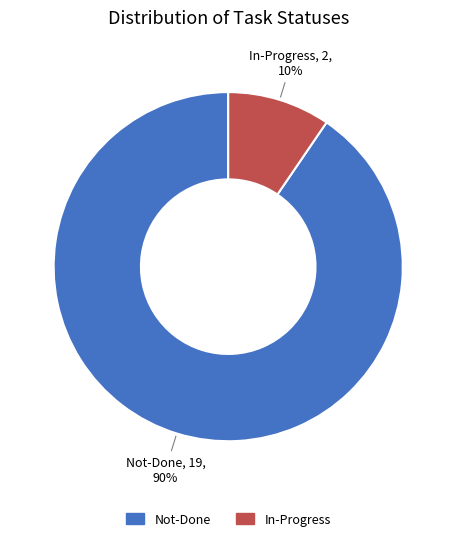

Rank the categories by value from lowest to highest.

In-Progress, Not-Done